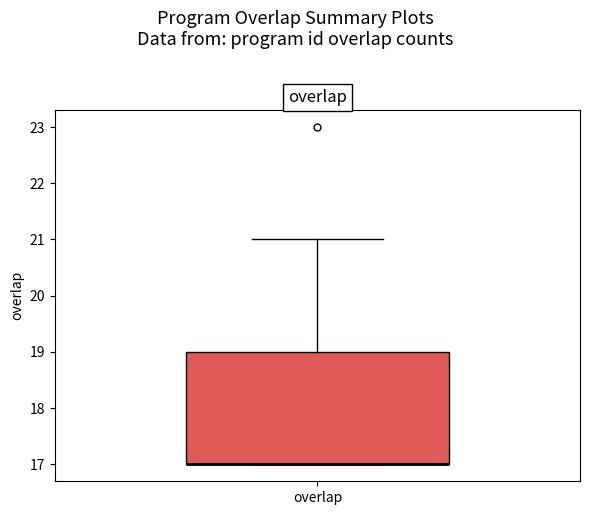

Transcribe this box plot: give where the median line is, the range the box spans, and where the two whiskers end, as read against the y-axis. The values are not printed on the chart, so give them approximately, as read against the axis.

median 17 (drawn on the box's lower edge), box 17 to 19, whiskers 17 to 21